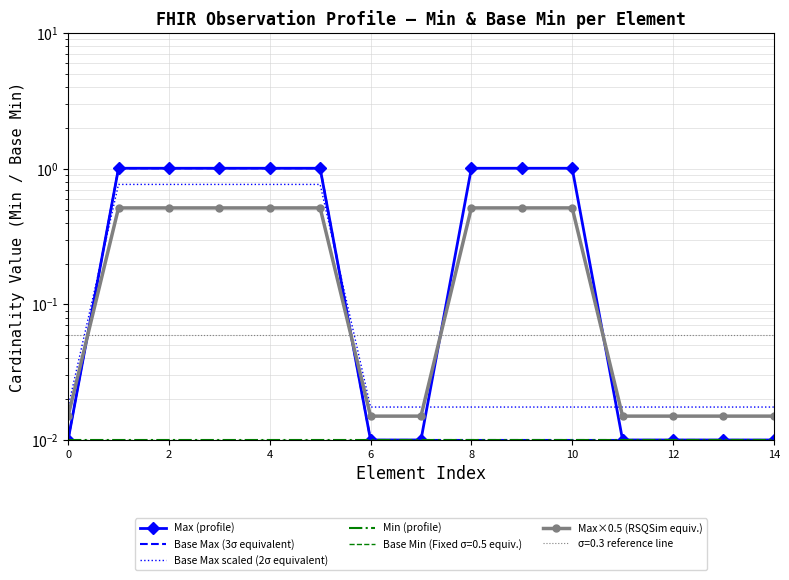

Read the Max (profile) value at 8.

1.0